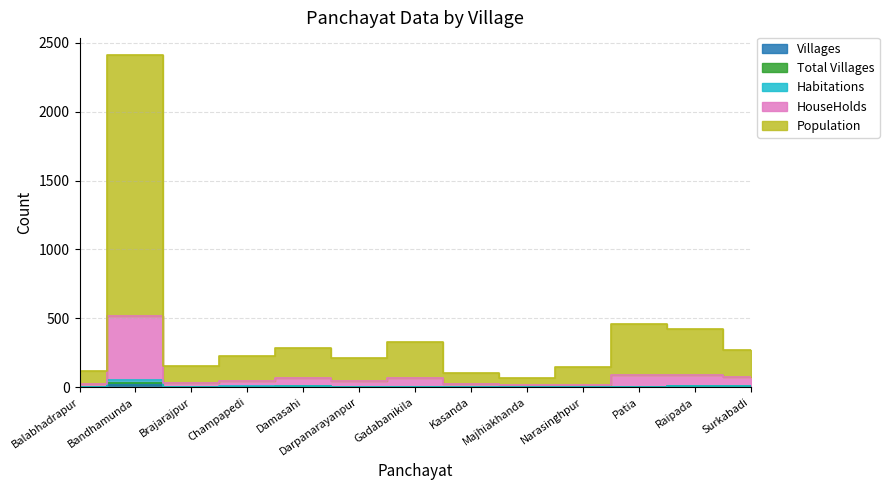

Is it true that Population equals 453 at Damasahi?

False